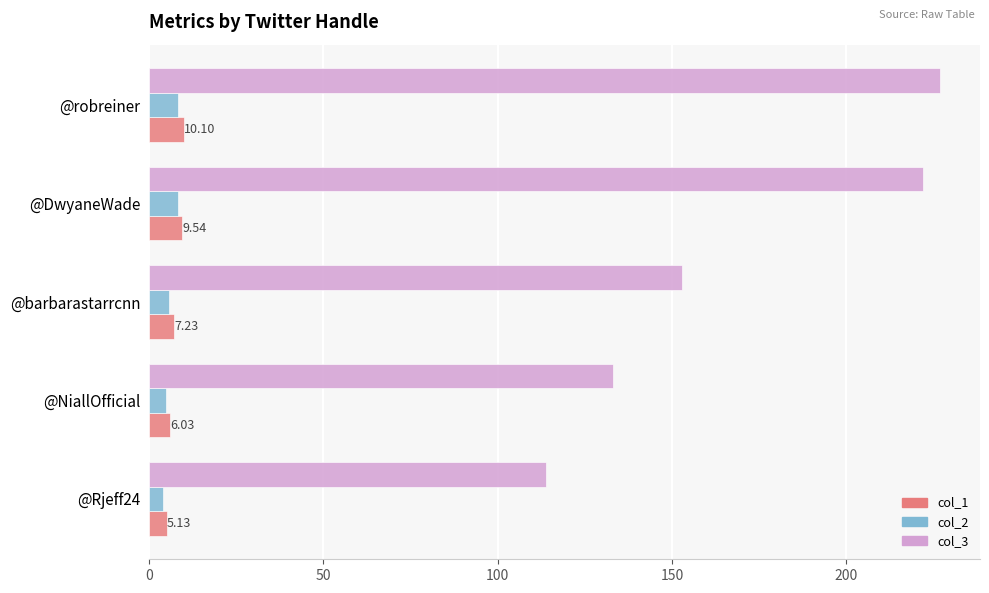

At how many categories does at least one series exceed 53?

5